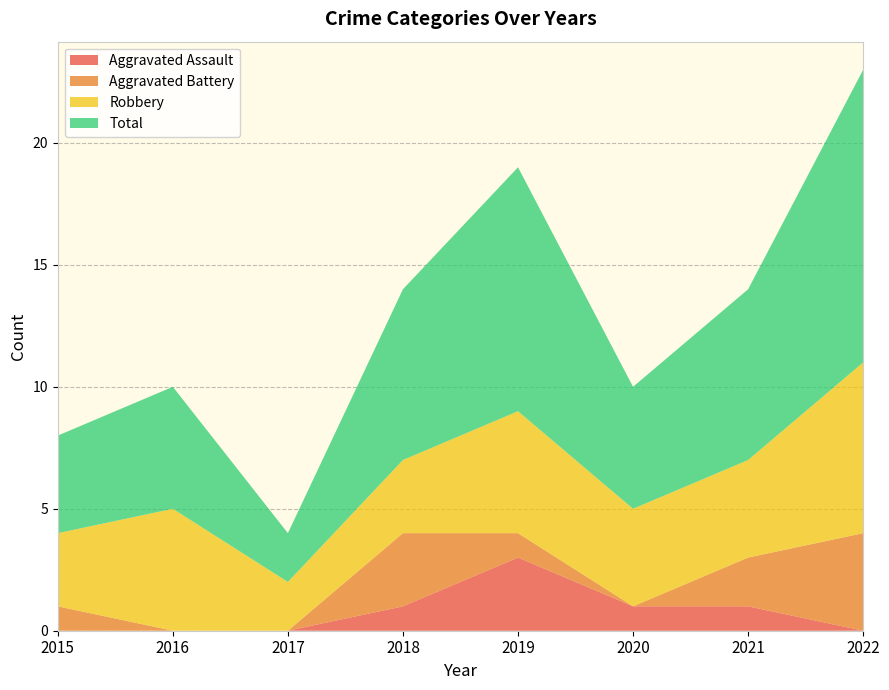

Reading right to left, what are all the values shown in this chart?

Aggravated Assault: 2022=0	2021=1	2020=1	2019=3	2018=1	2017=0	2016=0	2015=0
Aggravated Battery: 2022=4	2021=2	2020=0	2019=1	2018=3	2017=0	2016=0	2015=1
Robbery: 2022=7	2021=4	2020=4	2019=5	2018=3	2017=2	2016=5	2015=3
Total: 2022=12	2021=7	2020=5	2019=10	2018=7	2017=2	2016=5	2015=4